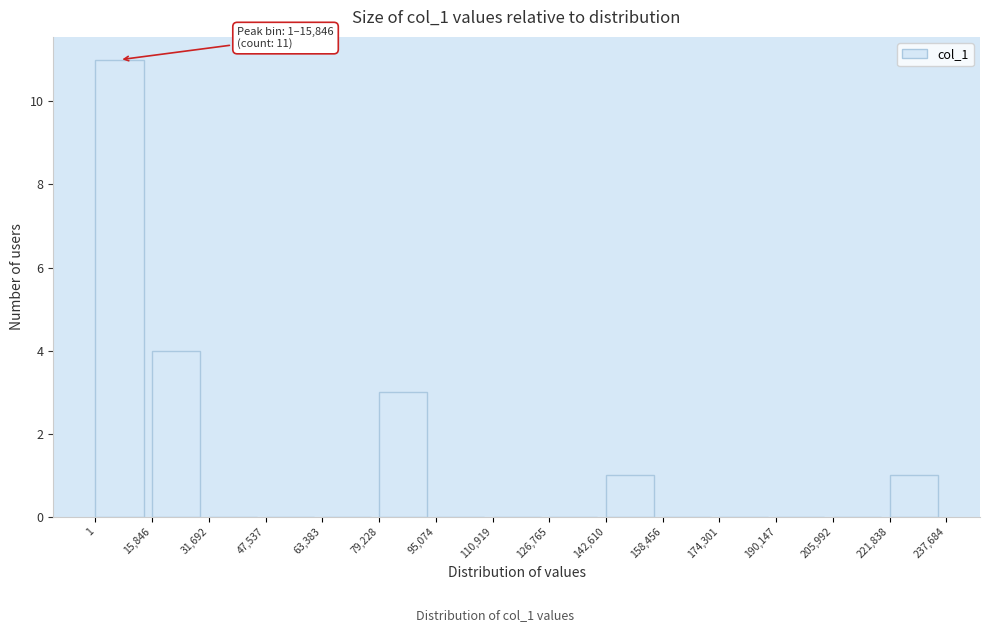

Which range on the x-axis has the tallest bar?

1 to 15,846